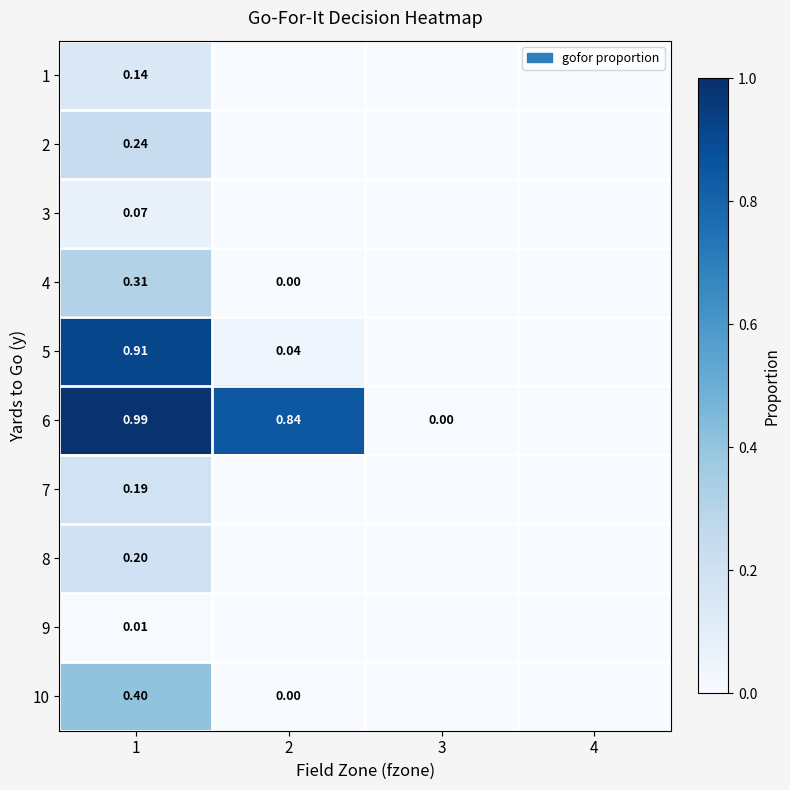

Is the value of 6 at 2 greater than the value of 4 at 2?

Yes